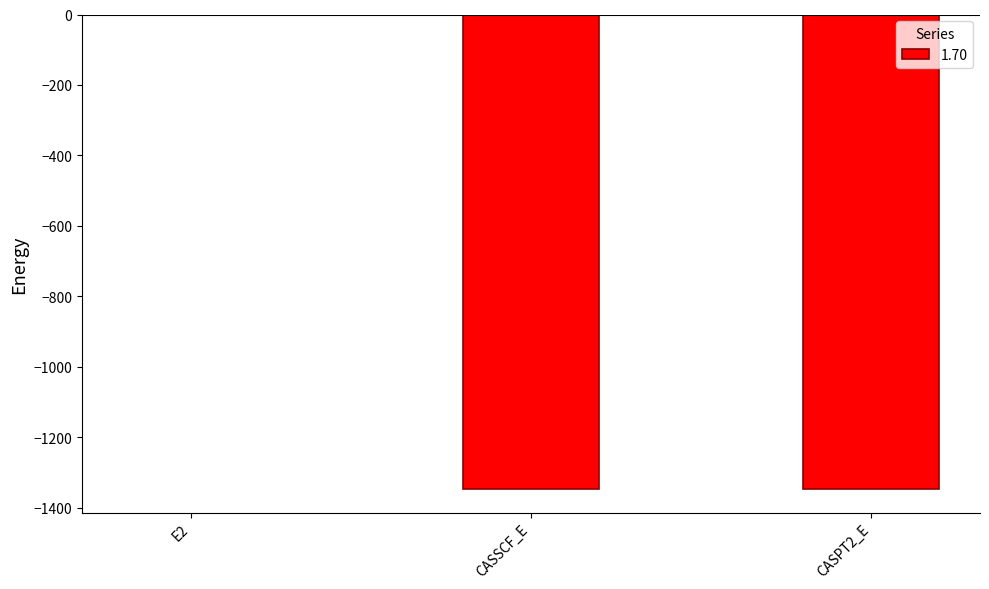

The value at E2 is -0.4. True or false?

True